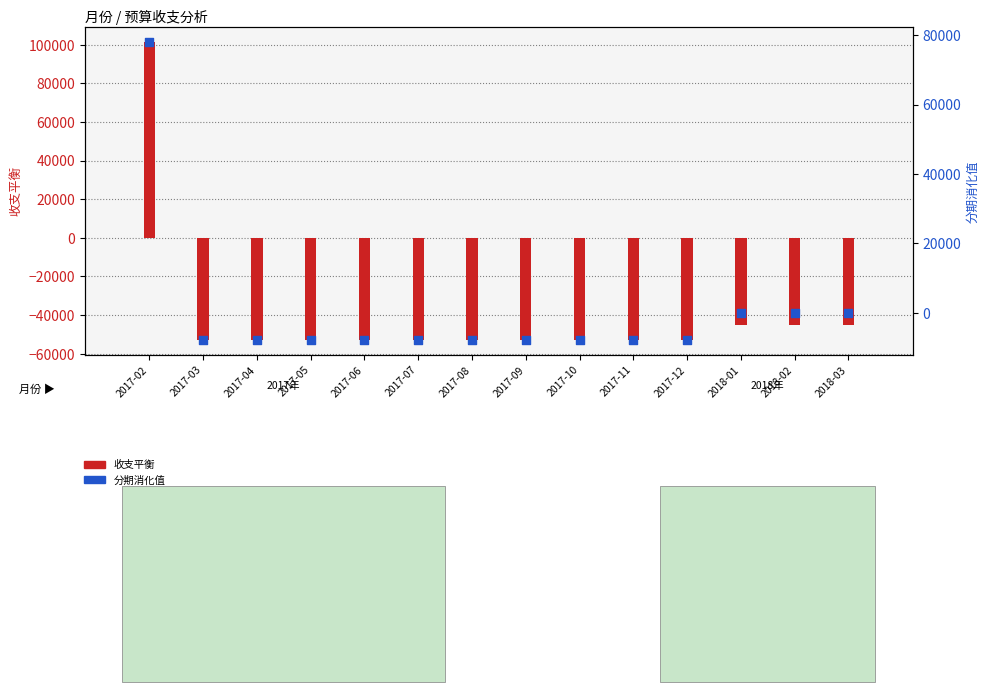

Which series reaches the minimum Y coordinate?

收支平衡